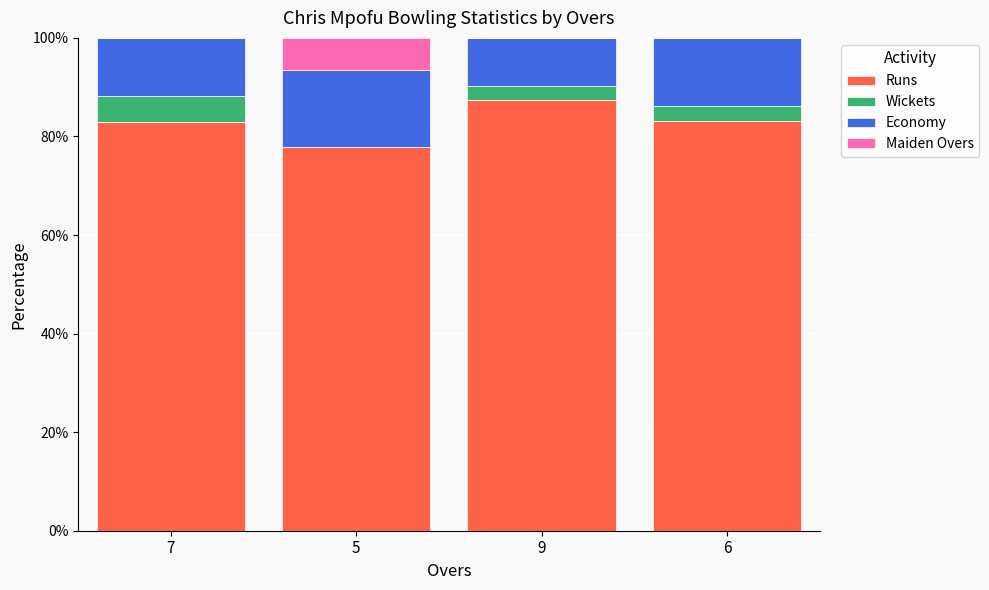

What is the total value across all series at 7?

100.0